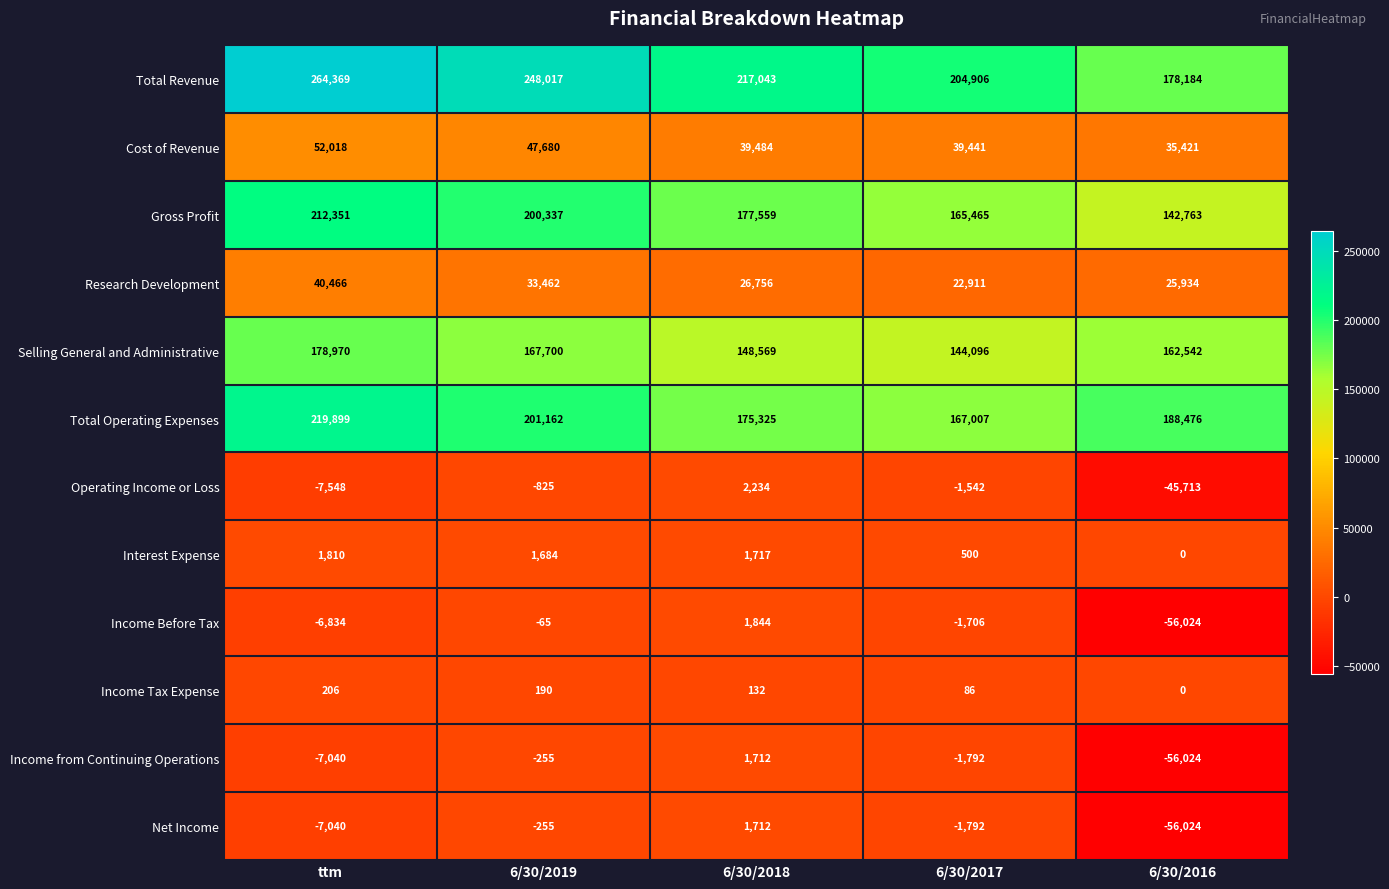

What is the highest value of the Total Operating Expenses series?

219899